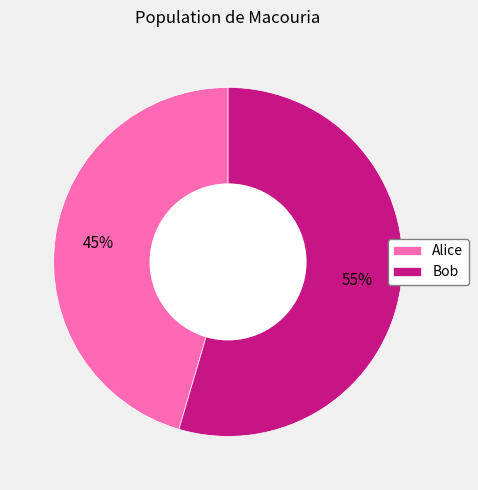

Is there a majority slice in this chart?

Yes